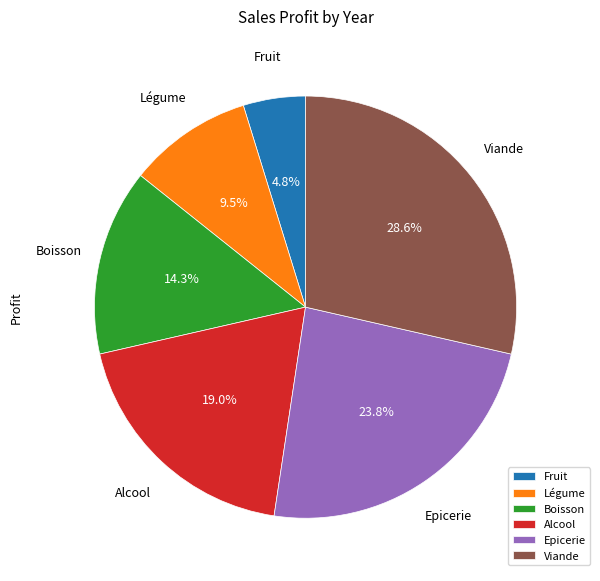

Does Légume account for over 50% of the chart?

No